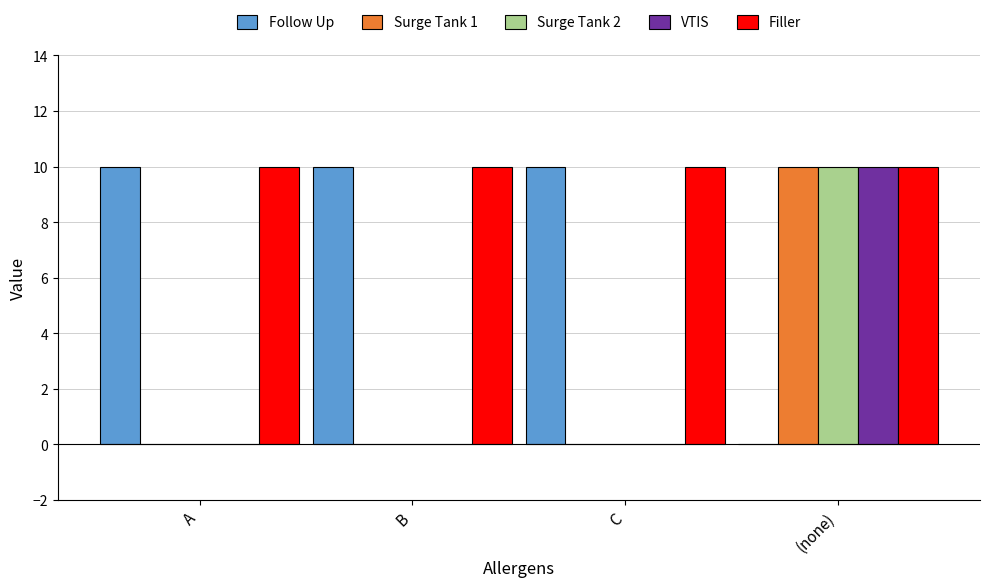

At which category is the sum across all series the highest?

(none)